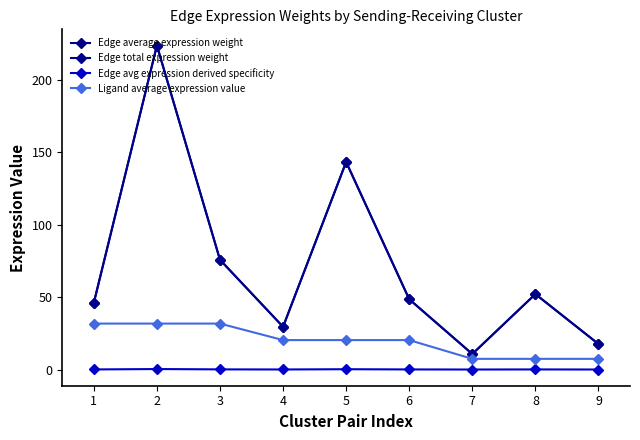

Reading left to right, extract all data points from this chart.

Edge average expression weight: 1=46.0	2=223.4	3=75.7	4=29.5	5=143.1	6=48.5	7=10.7	8=52.0	9=17.6
Edge total expression weight: 1=46.0	2=223.4	3=75.7	4=29.5	5=143.1	6=48.5	7=10.7	8=52.0	9=17.6
Edge avg expression derived specificity: 1=0.1	2=0.3	3=0.1	4=0.0	5=0.2	6=0.1	7=0.0	8=0.1	9=0.0
Ligand average expression value: 1=31.7	2=31.7	3=31.7	4=20.3	5=20.3	6=20.3	7=7.4	8=7.4	9=7.4